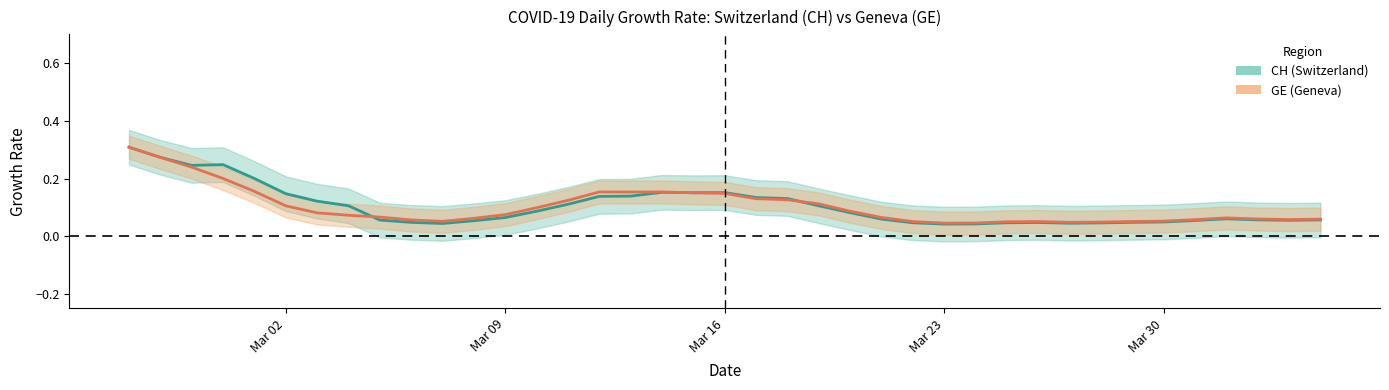

Which series has the widest spread of values?

CH